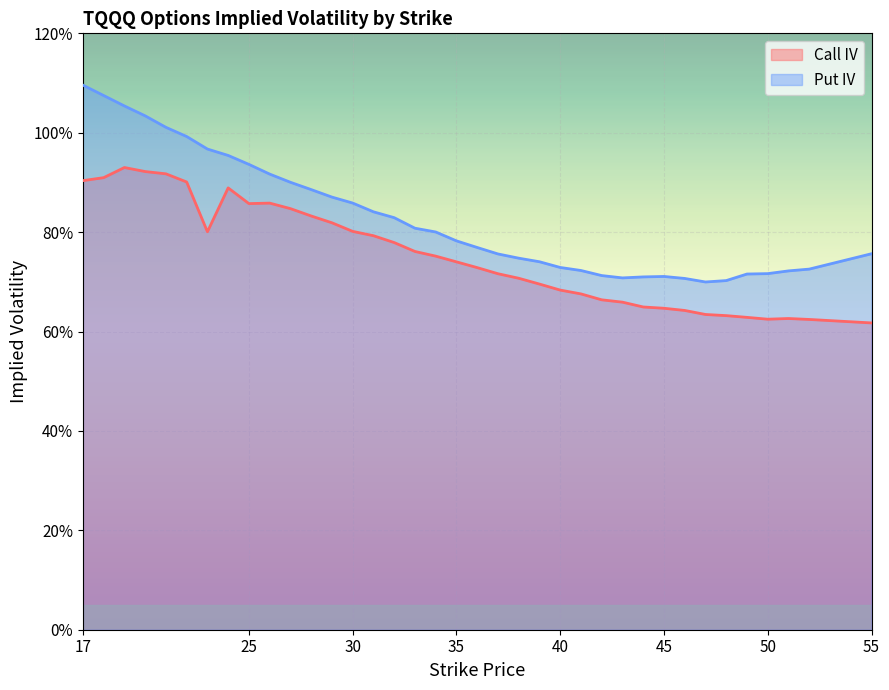

At which category is the sum across all series the highest?

17